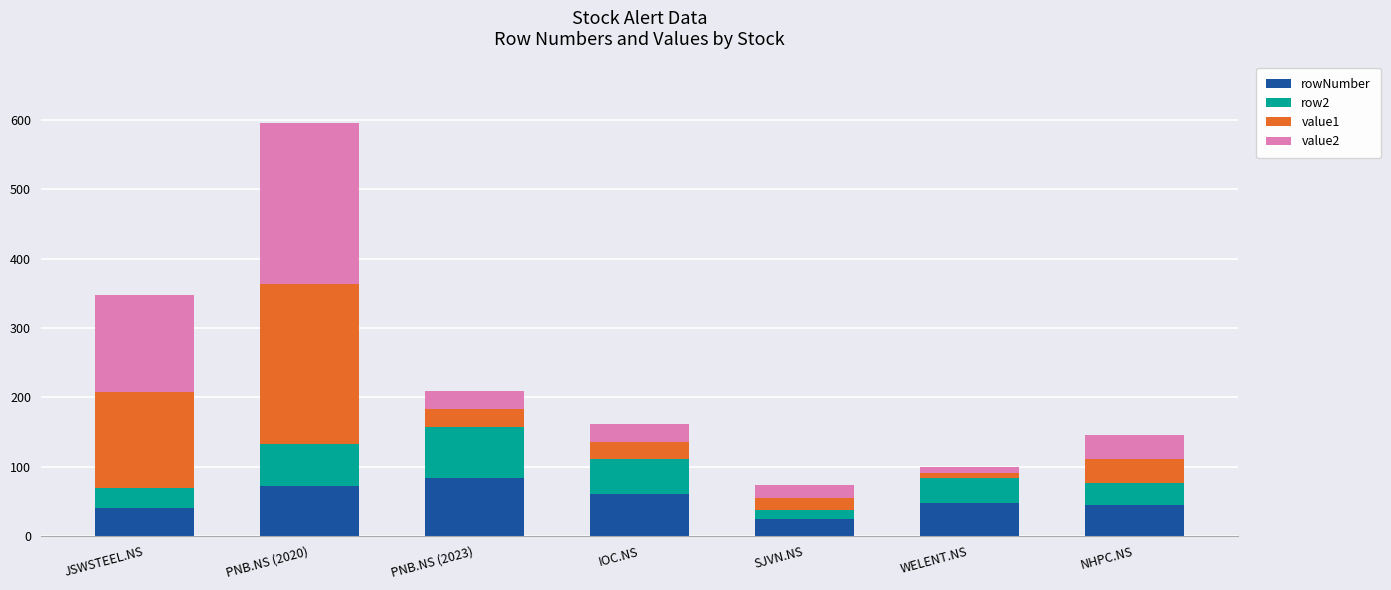

Is it true that rowNumber equals 15.4 at JSWSTEEL.NS?

False